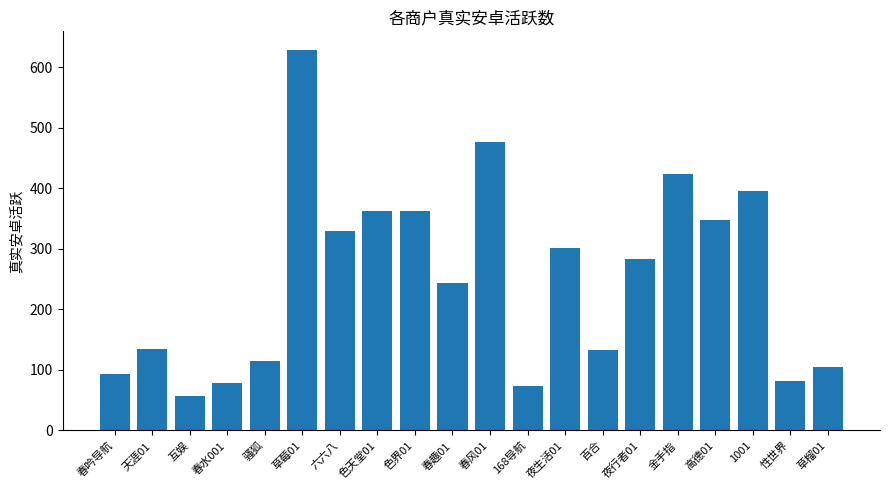

What is the value of the 5th bar from the left?

114